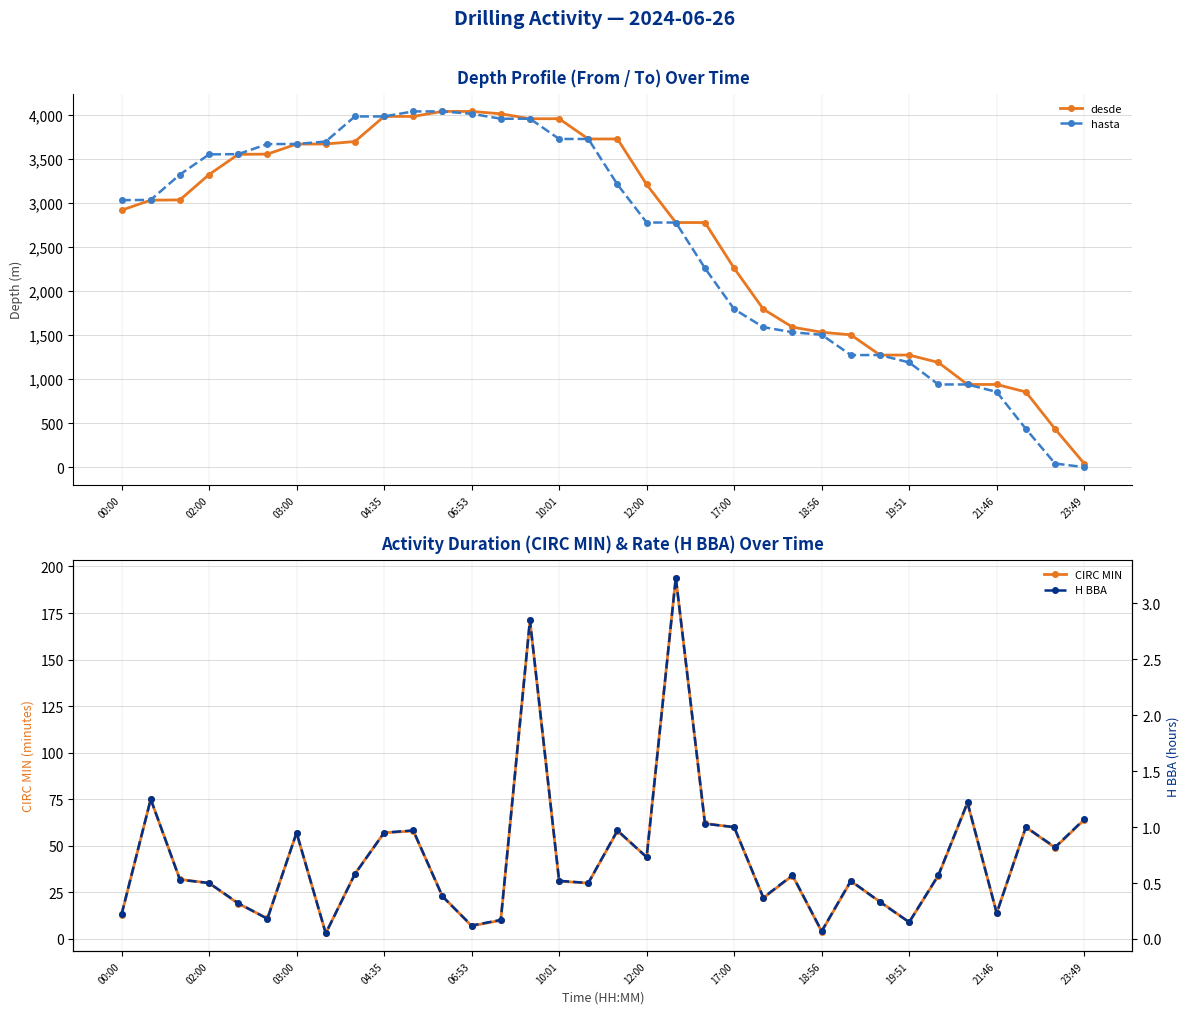

True or false: H BBA and CIRC MIN cross at least once.

False